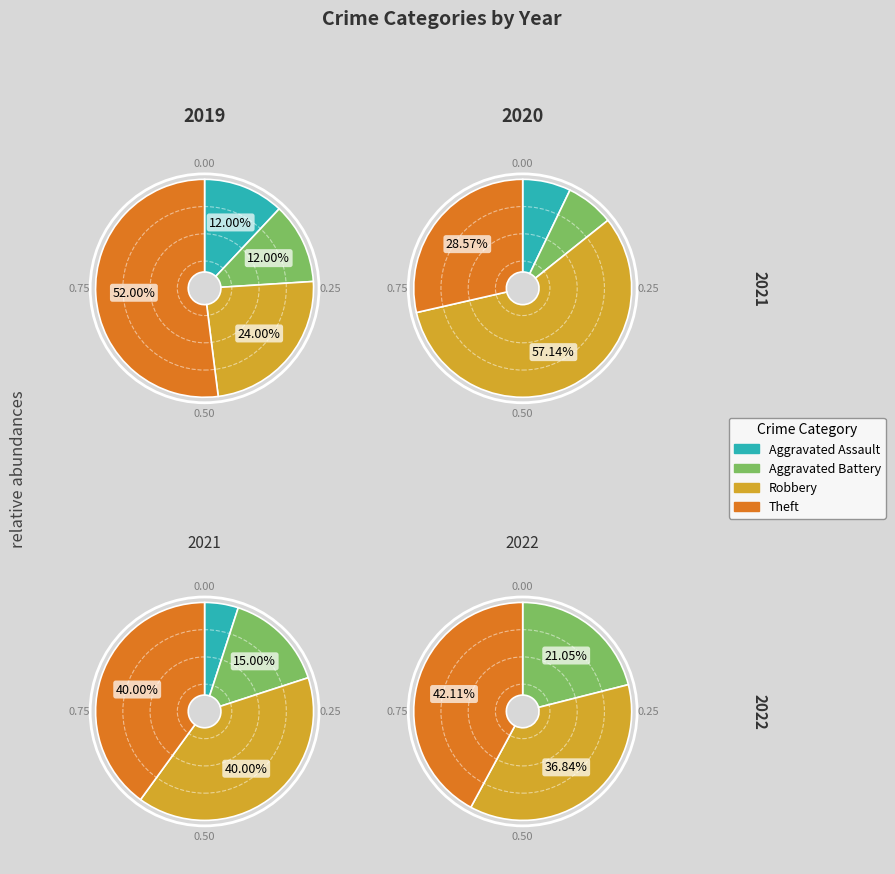

To the nearest percent, what is the combined percentage of Aggravated Battery and Theft?

63%